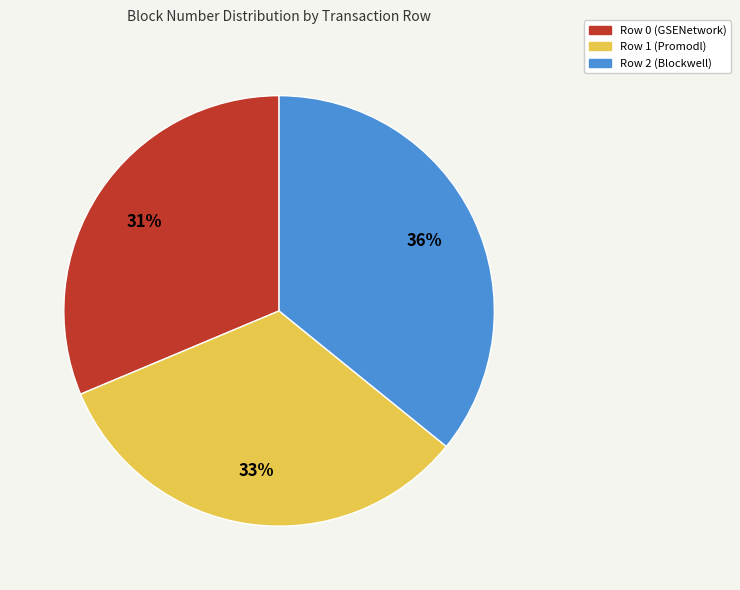

What percentage is the Row 2 (Blockwell) slice, to the nearest percent?

36%